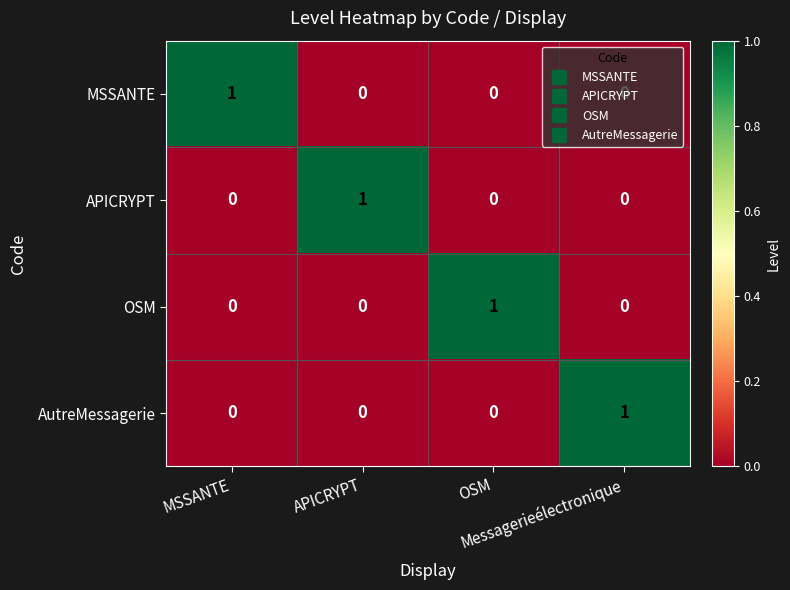

At how many categories does at least one series exceed 0?

4